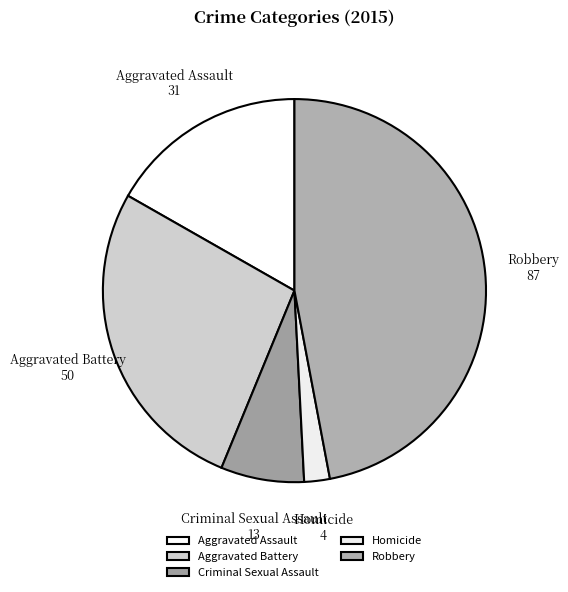

The Homicide slice represents 16% of the pie. True or false?

False